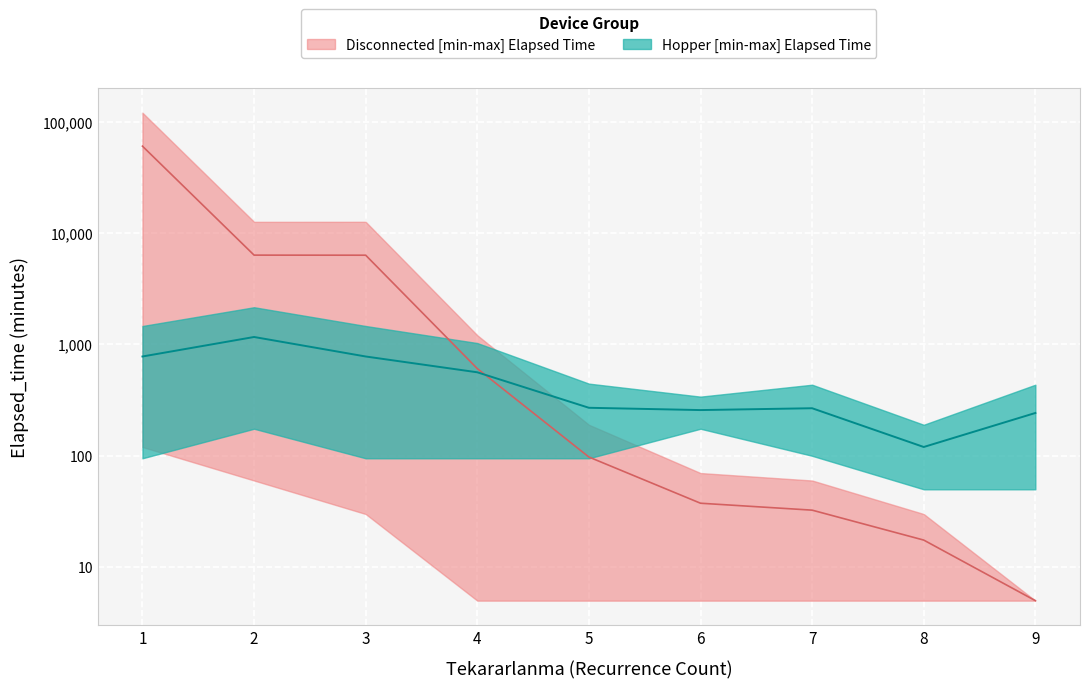

Between 3 and 8, which series saw the biggest shift?

Disconnected_upper